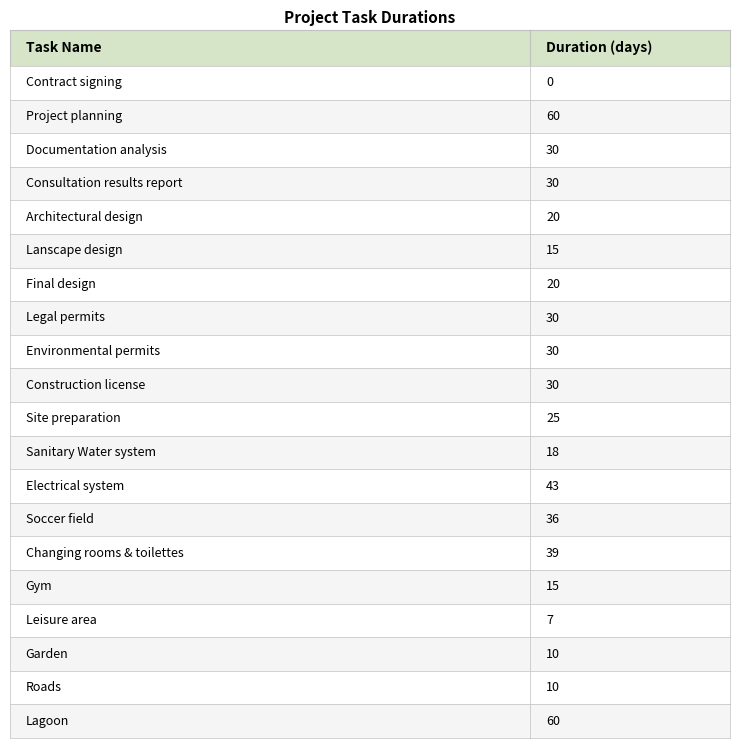

Is it true that the value at Soccer field is 36?

True